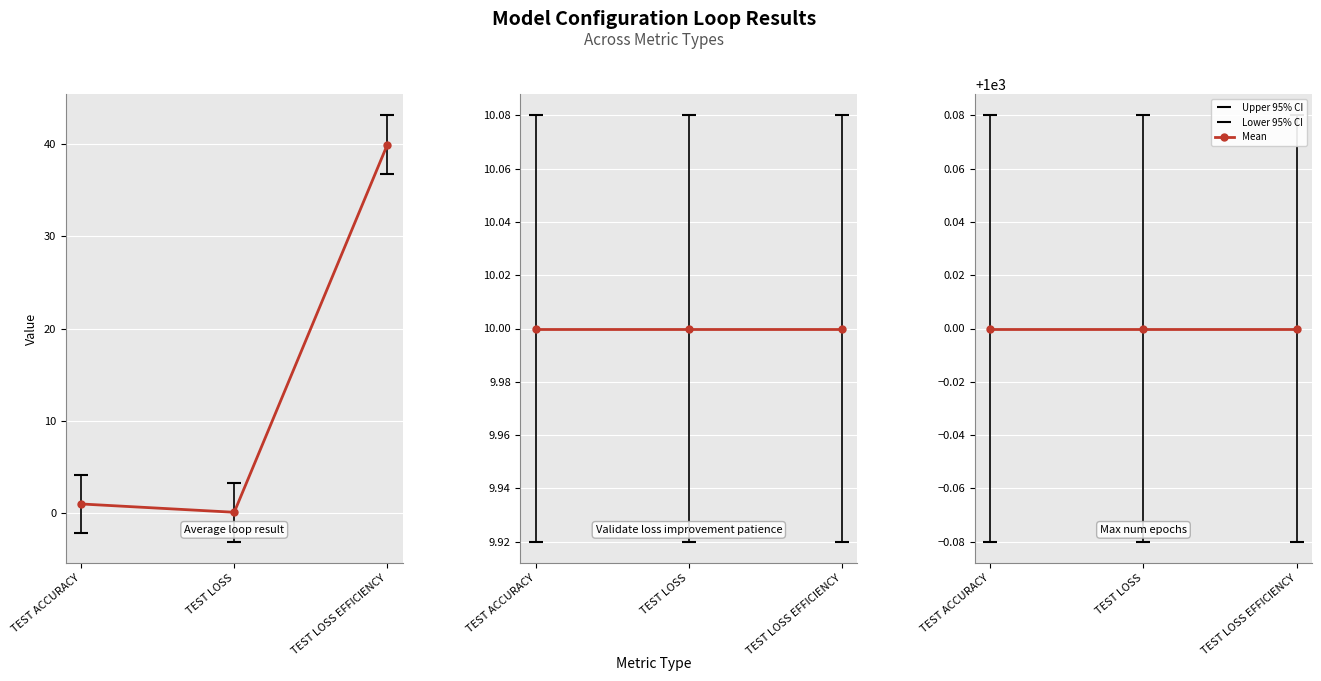

What is the label of the 3rd point from the left?

TEST LOSS EFFICIENCY